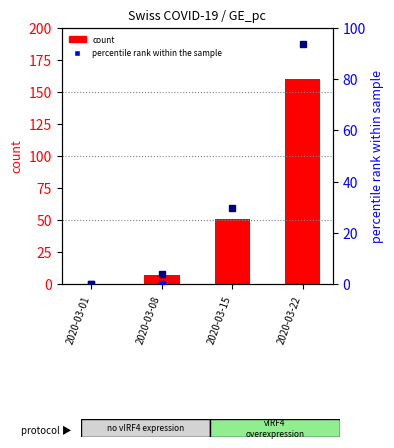

Read the CH (count) value at 2020-03-22.

160.0